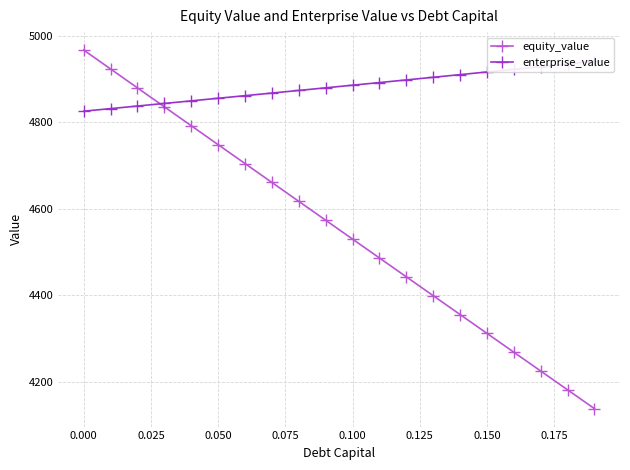

The value of equity_value at 0.100 is 8146.2. True or false?

False